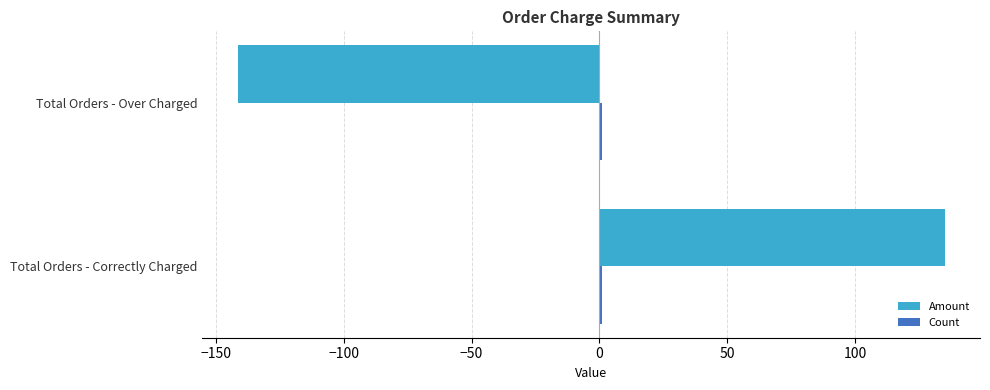

What is the sum of all Amount values?

-6.5